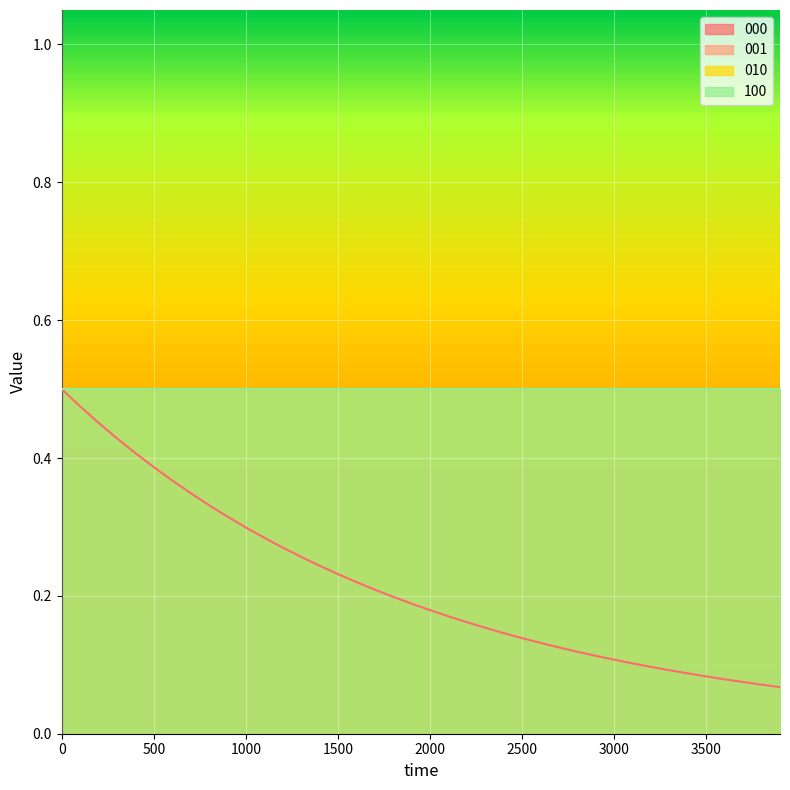

What are all the series names shown in the legend?

000, 001, 010, 100